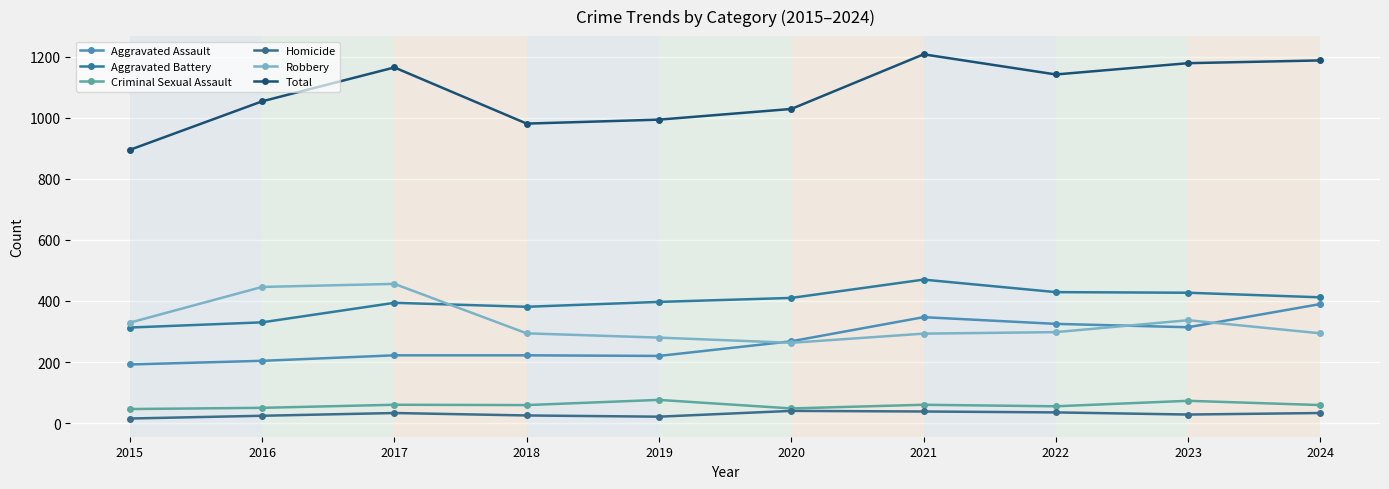

Between 2017 and 2023, which series saw the biggest shift?

Robbery